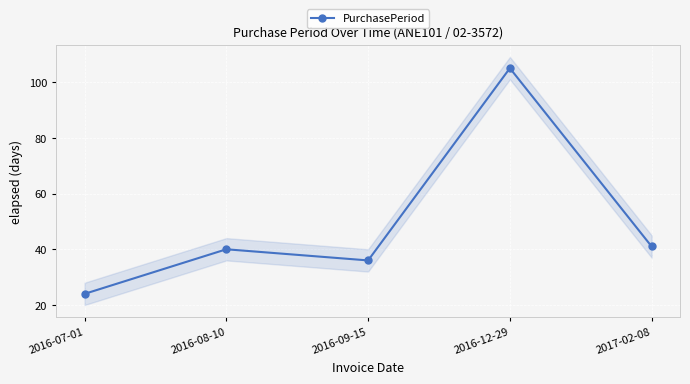

What is the difference between the values at 2016-08-10 and 2016-09-15?

4